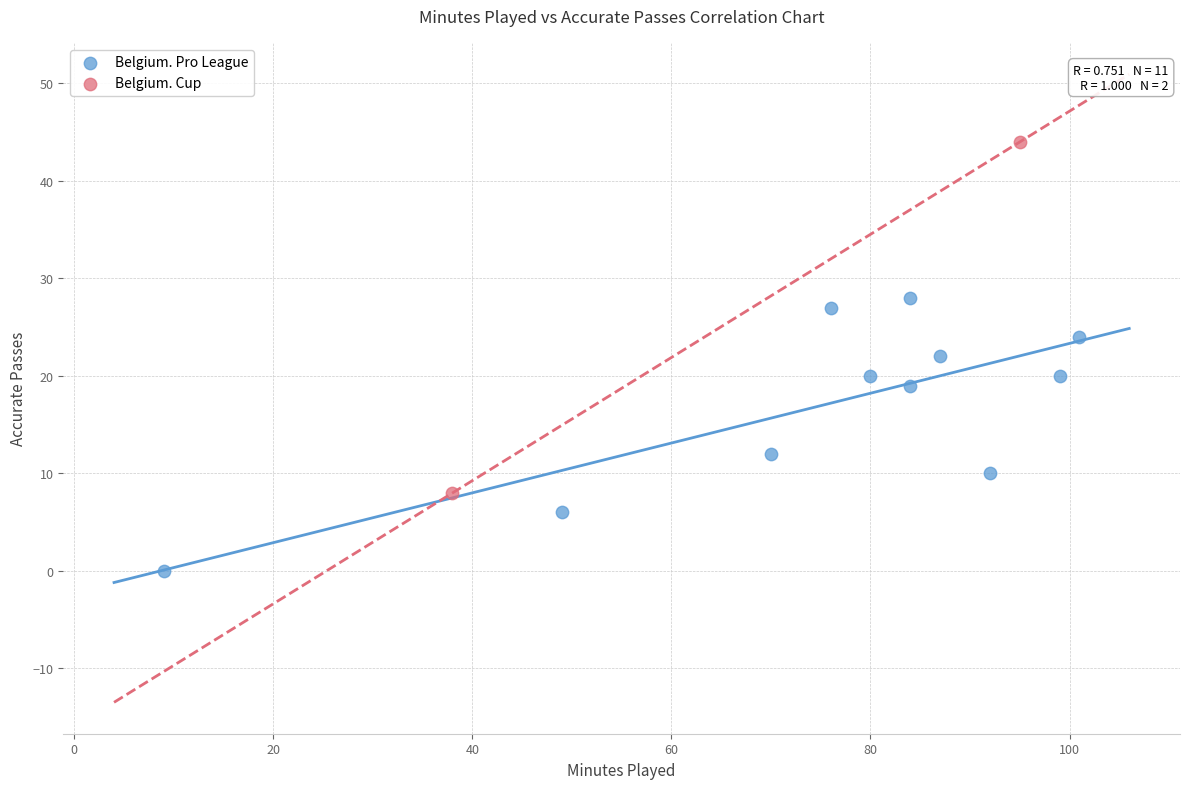

Which series reaches the minimum Y coordinate?

Belgium. Pro League